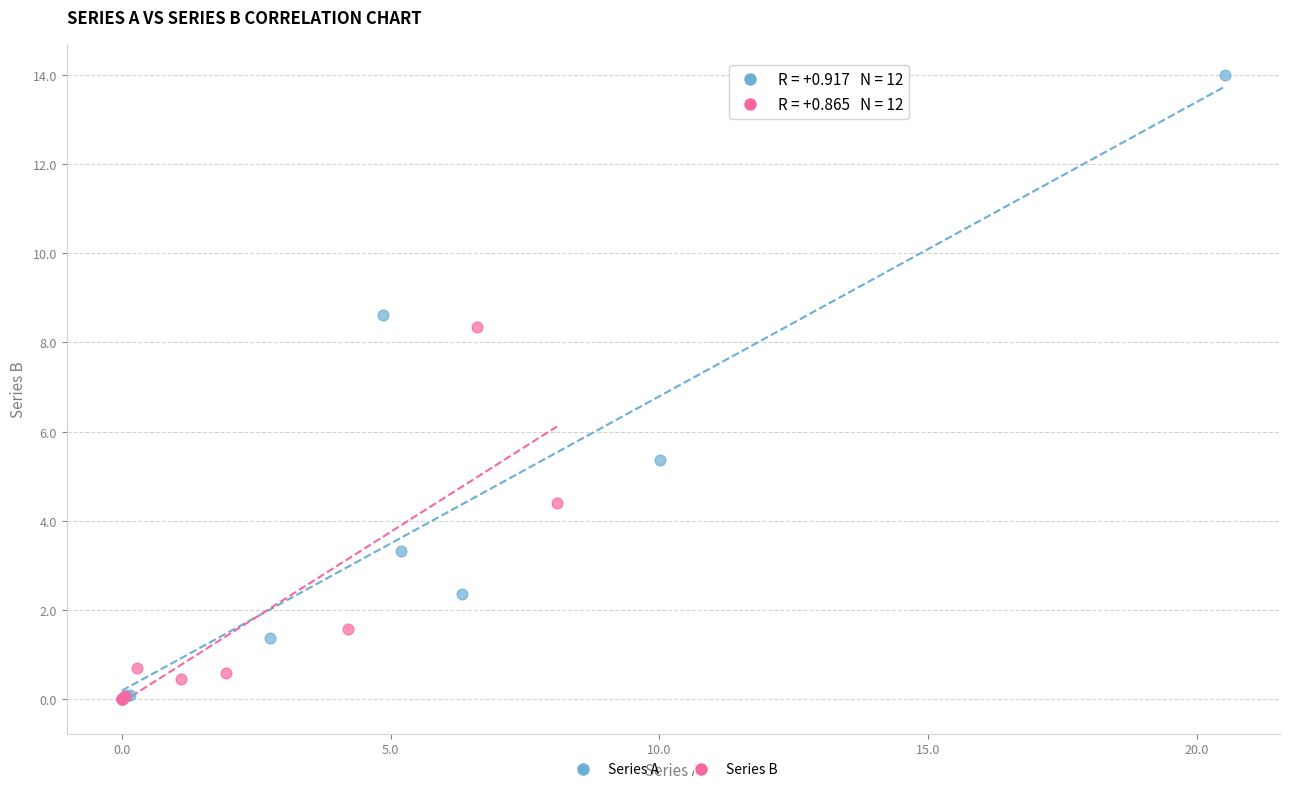

Which series contains the highest Y value?

Series A